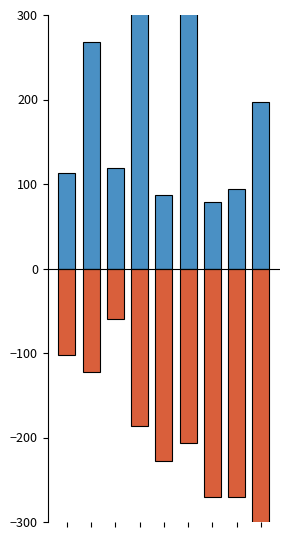

List the labels in order of dbh value, smallest first.

6, 4, 7, 0, 2, 8, 1, 5, 3